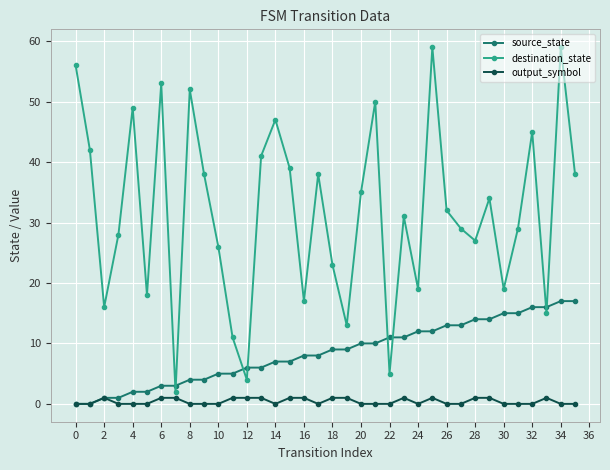

Which series has the largest range (max minus min)?

destination_state